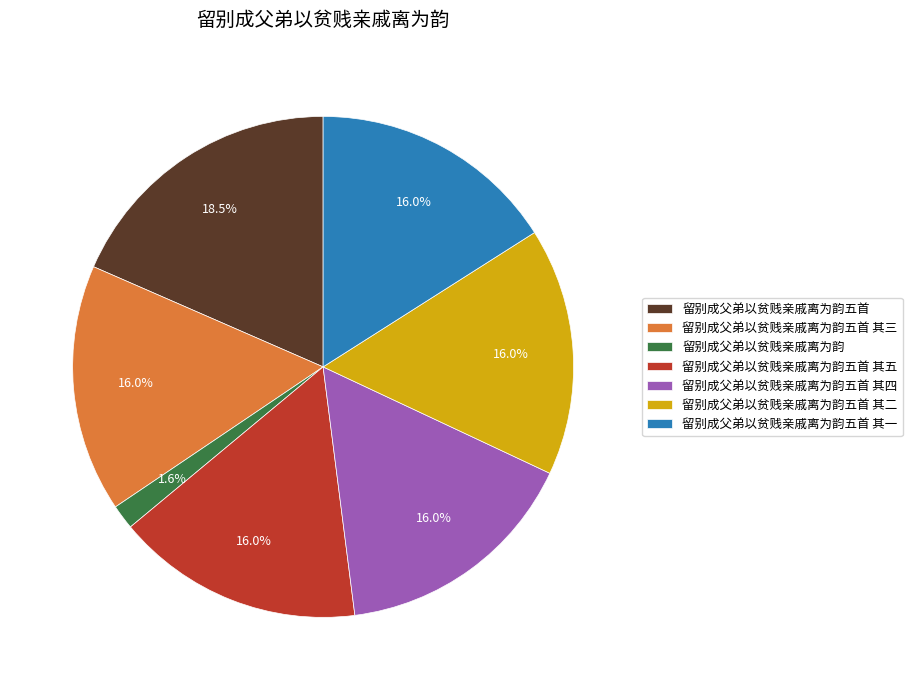

What percentage is the 留别成父弟以贫贱亲戚离为韵五首 其四 slice, to the nearest percent?

16%